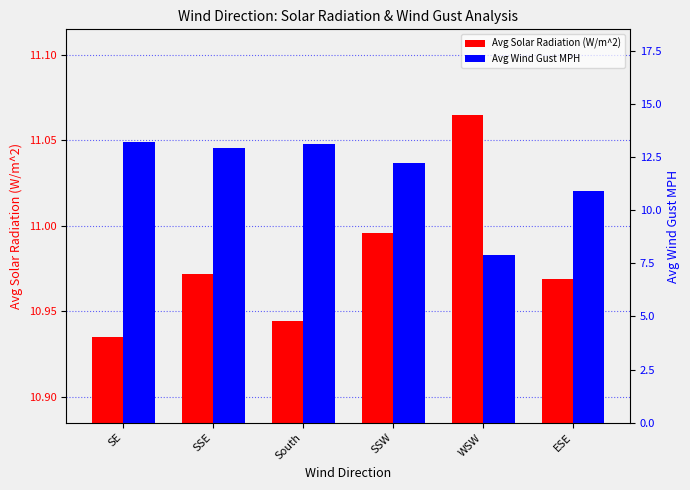

The Avg Wind Gust MPH series shows 12.9 at SSE. True or false?

True